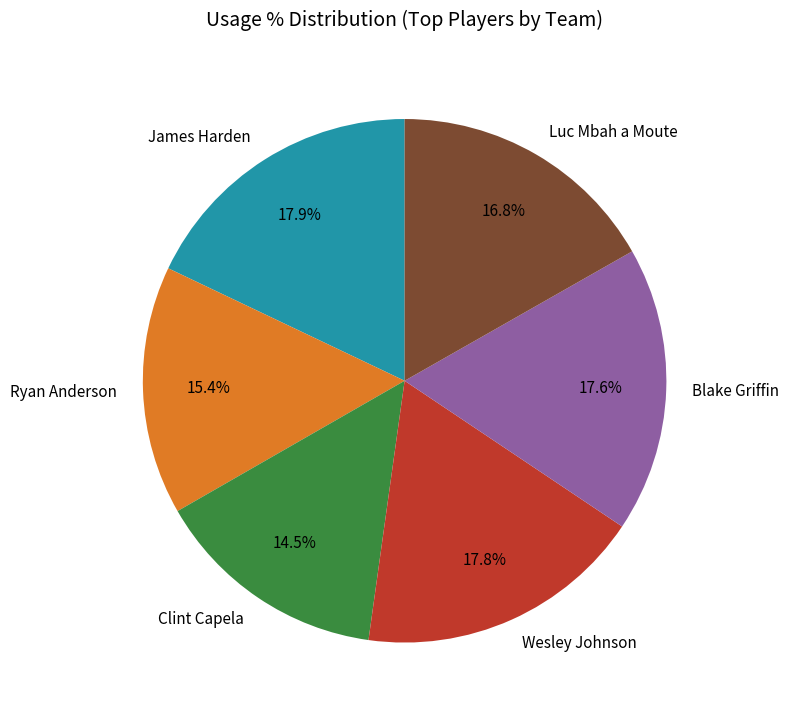

Between Wesley Johnson and Luc Mbah a Moute, which is larger?

Wesley Johnson